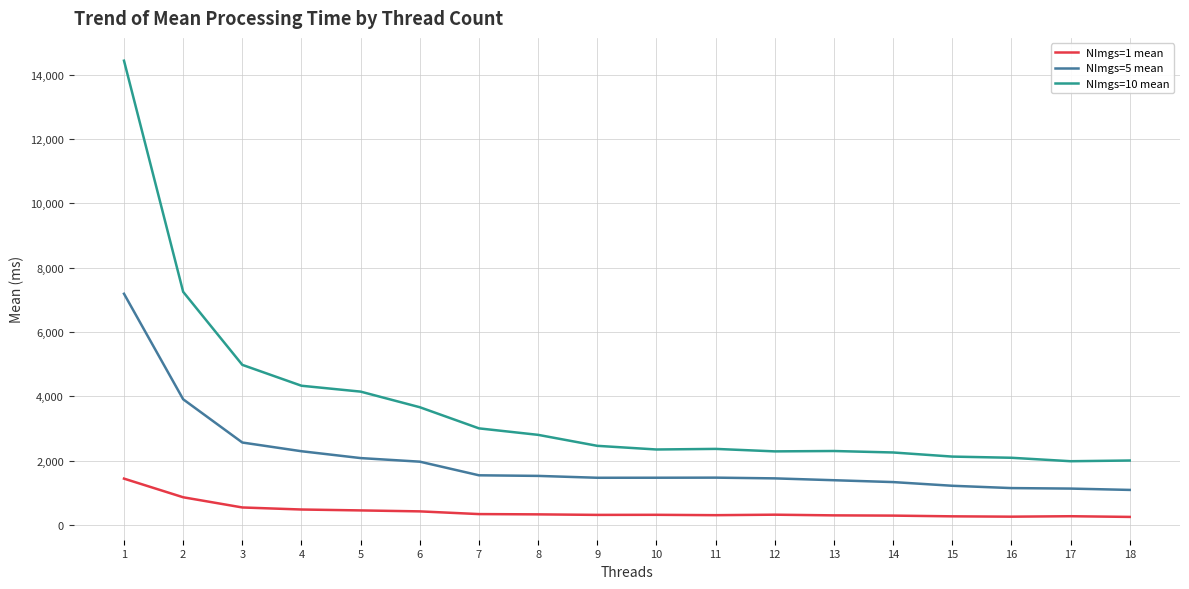

What is the sum of all NImgs=10 mean values?

66797.2